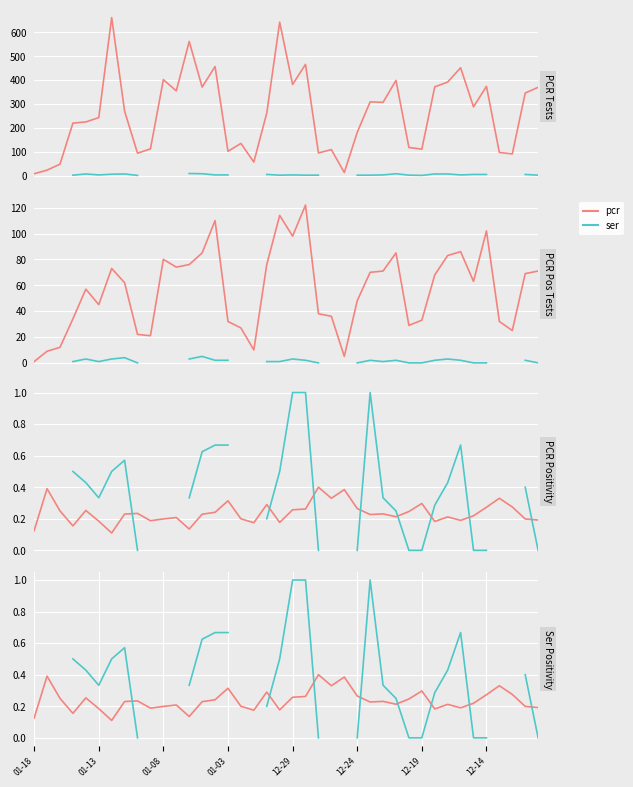

True or false: pcr_tests and pcr_pos intersect in this chart.

False